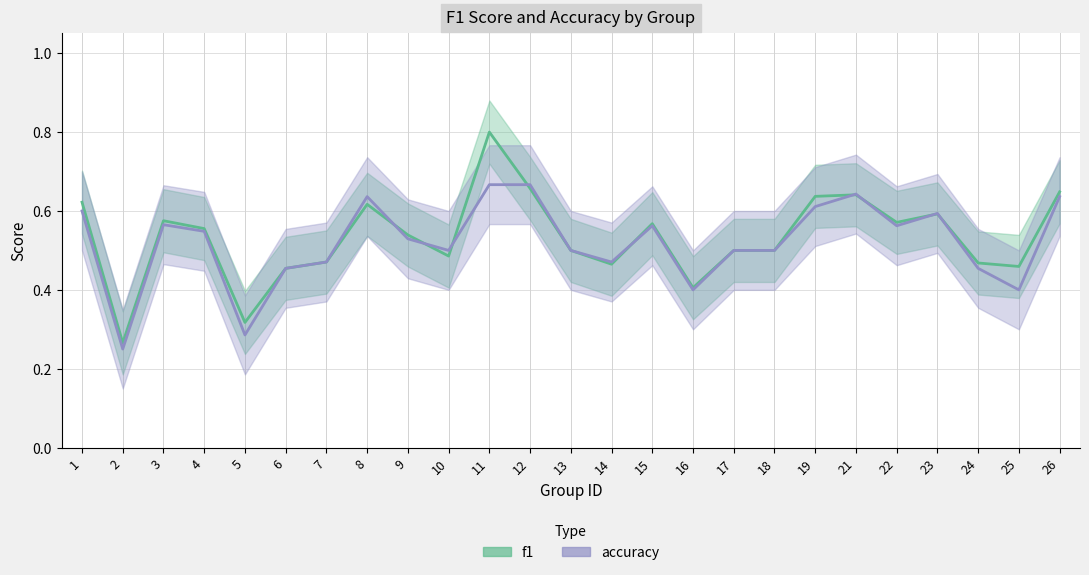

Reading left to right, what are all the values shown in this chart?

f1: 0.6	0.3	0.6	0.6	0.3	0.5	0.5	0.6	0.5	0.5	0.8	0.7	0.5	0.5	0.6	0.4	0.5	0.5	0.6	0.6	0.6	0.6	0.5	0.5	0.6
accuracy: 0.6	0.2	0.6	0.5	0.3	0.5	0.5	0.6	0.5	0.5	0.7	0.7	0.5	0.5	0.6	0.4	0.5	0.5	0.6	0.6	0.6	0.6	0.5	0.4	0.6